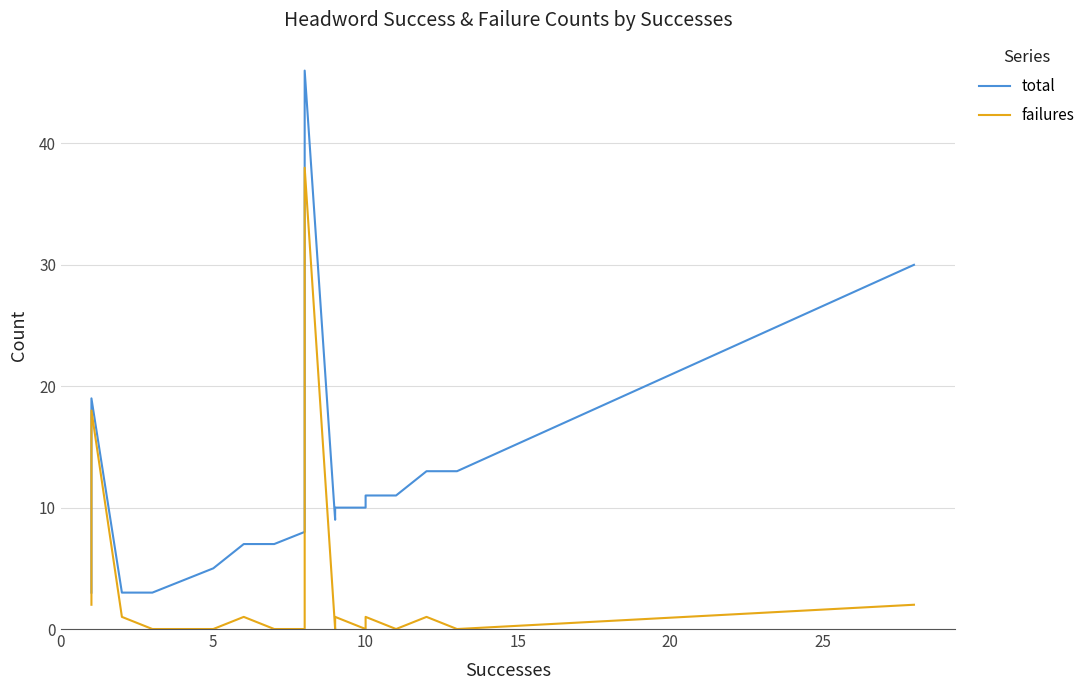

True or false: total has a value of 16 at 10.

False